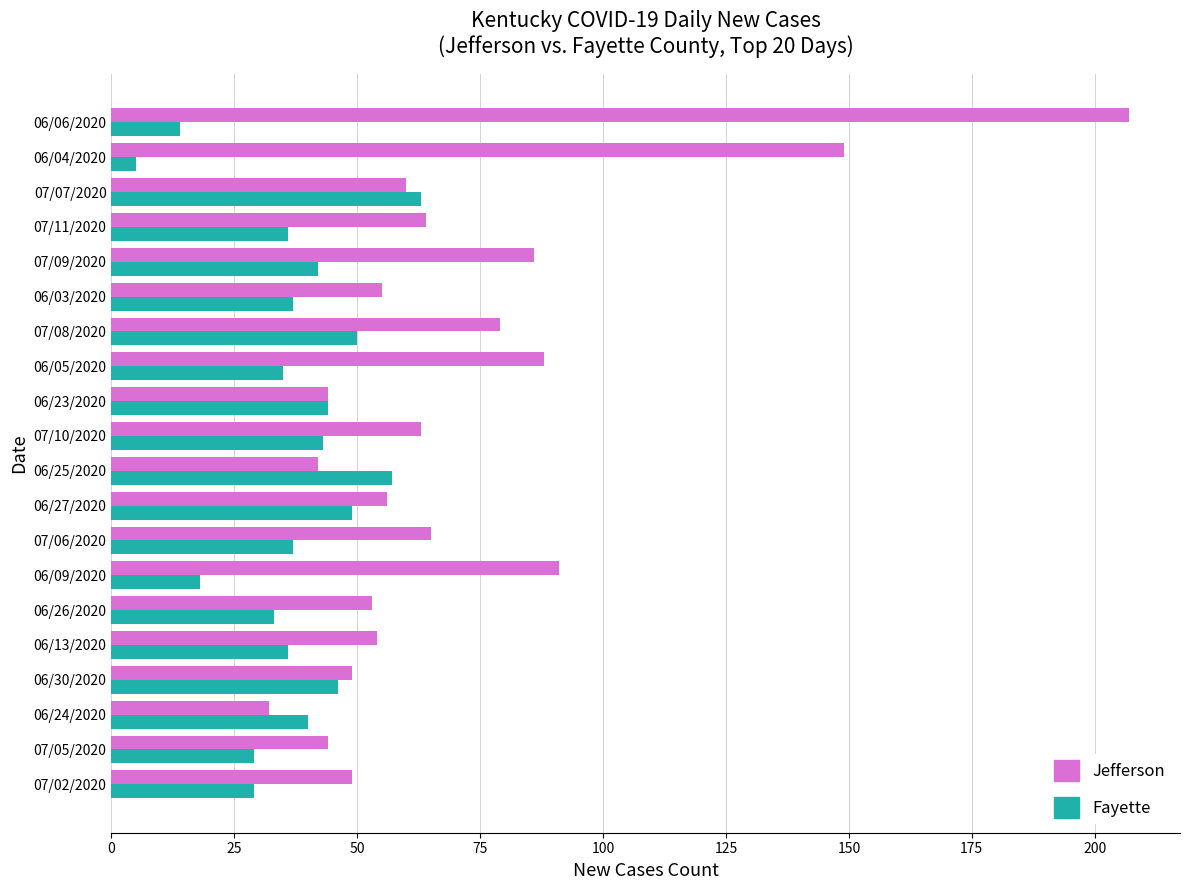

What is the sum of all Fayette values?

743